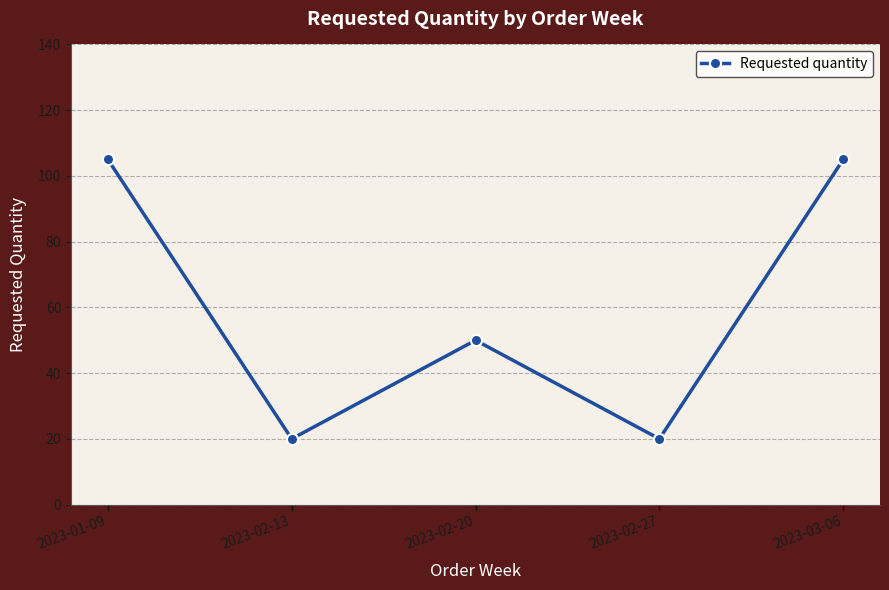

What is the average value?

60